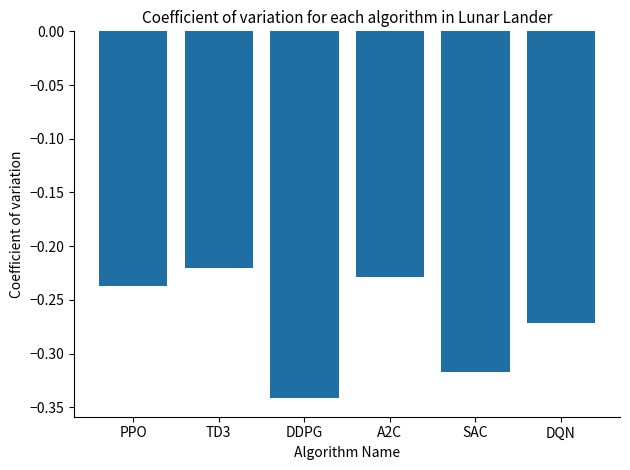

Does the chart contain stacked bars?

No